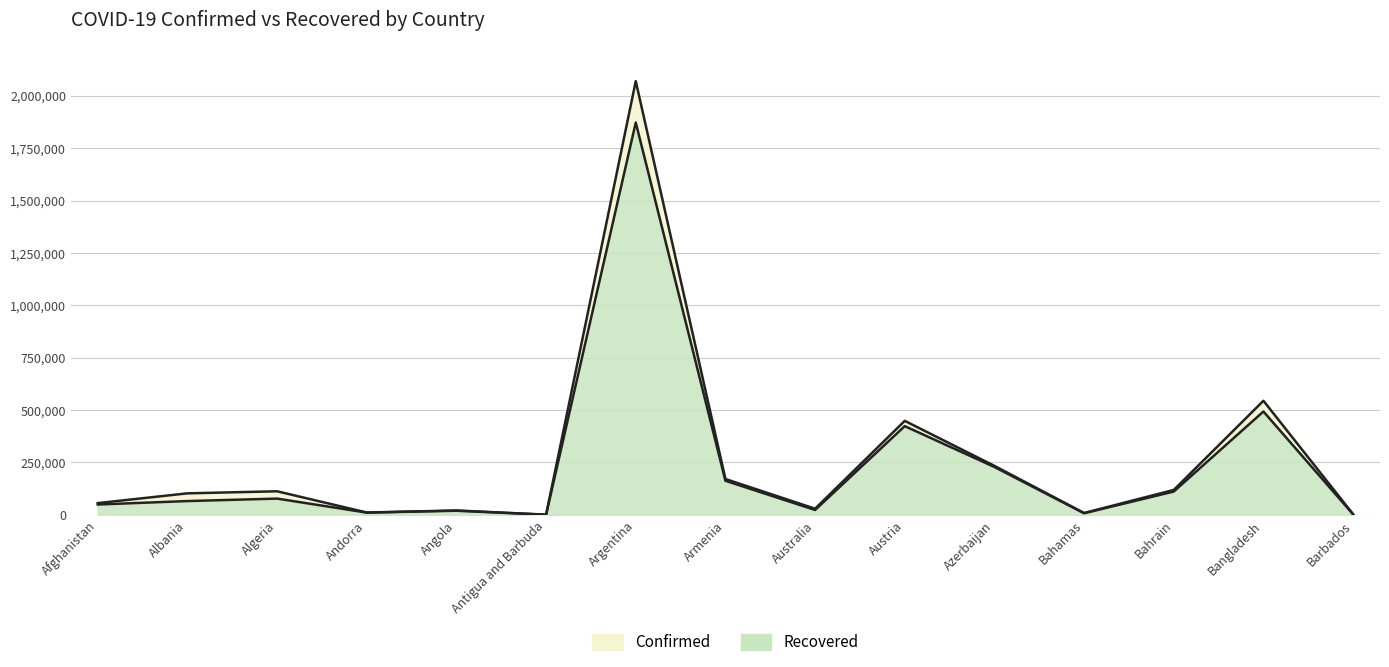

In Recovered, how many points are lower than both neighbors (excluding endpoints)?

4